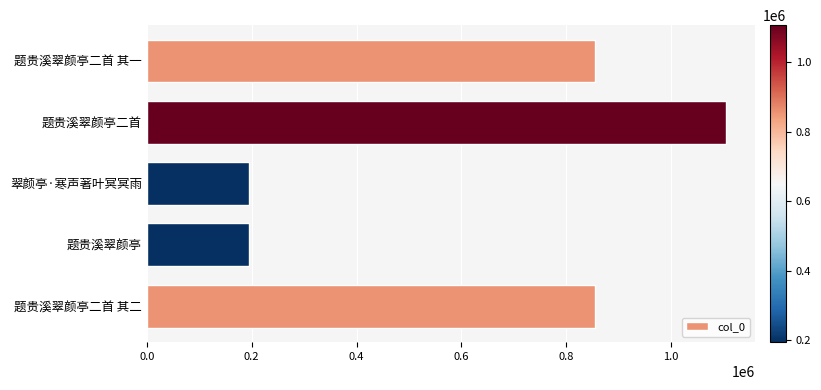

Read the value at 题贵溪翠颜亭二首.

1105491